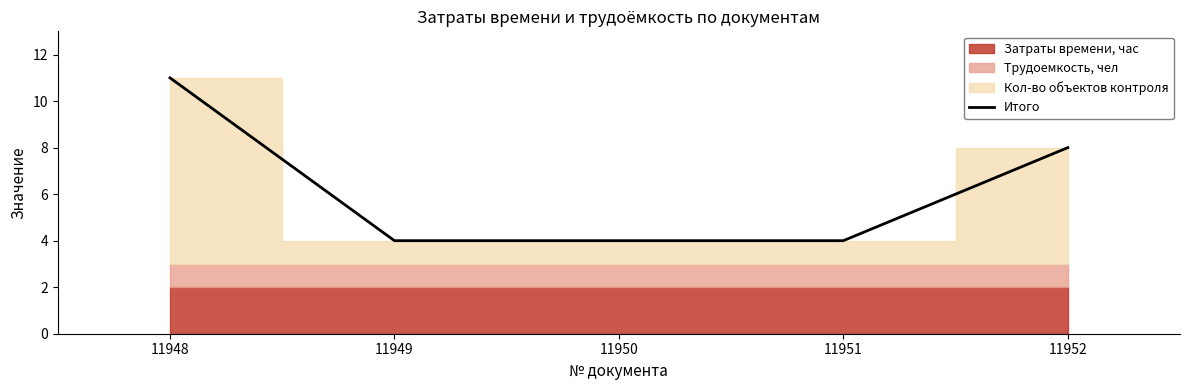

Rank the categories by value from lowest to highest.

11949, 11950, 11951, 11952, 11948